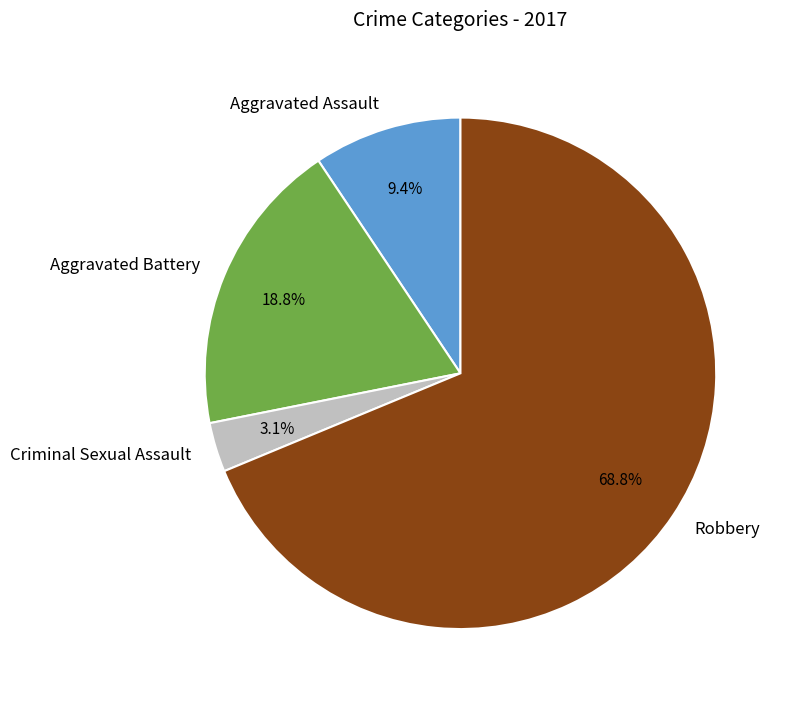

The Robbery slice represents 69% of the pie. True or false?

True